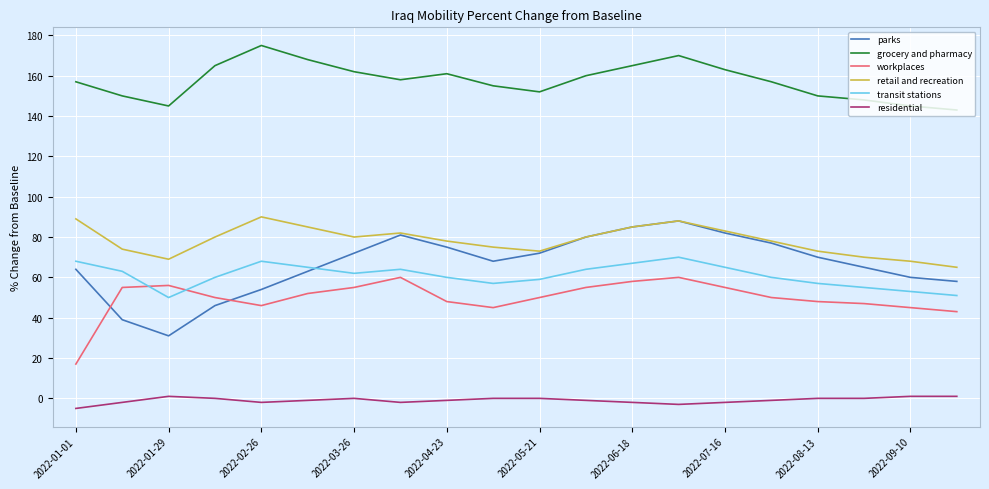

Which series has the largest total across all categories?

grocery and pharmacy